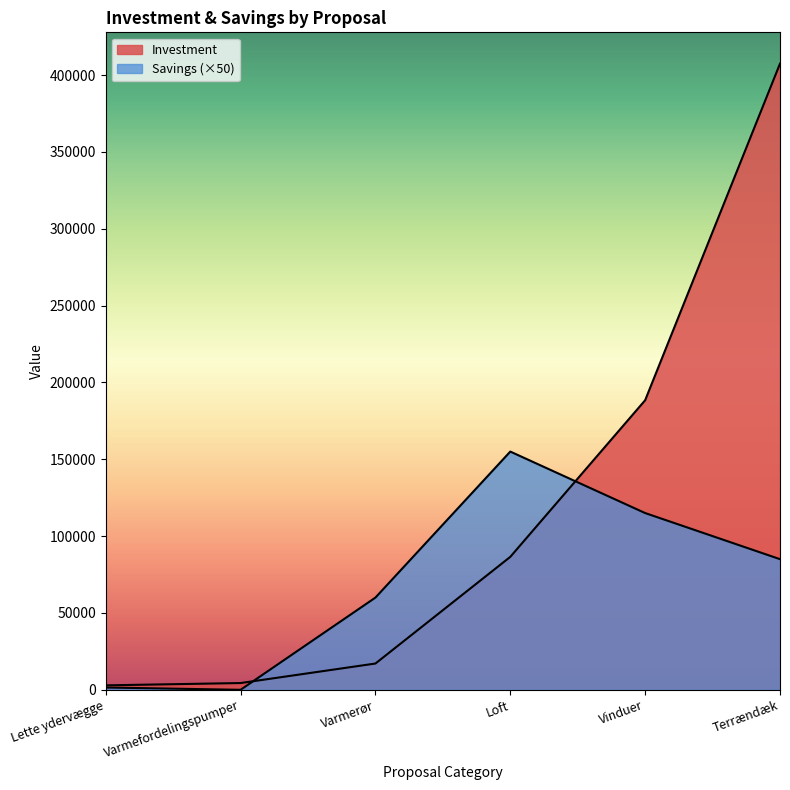

Between Terrændæk and Vinduer, which is larger?

Vinduer